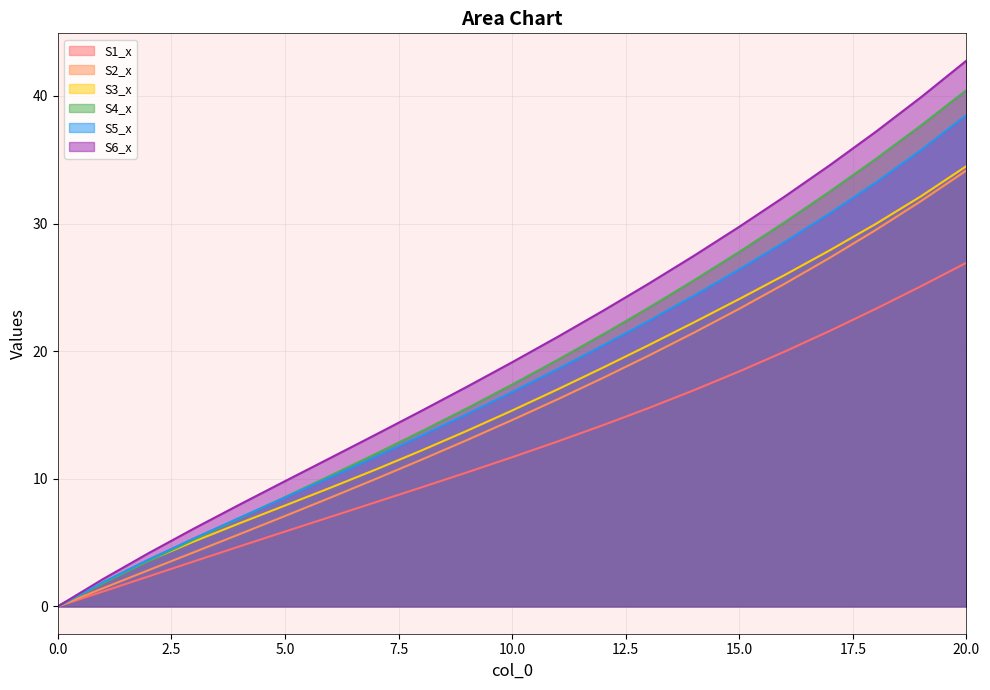

Which series changed the most between 7 and 15?

S6_x